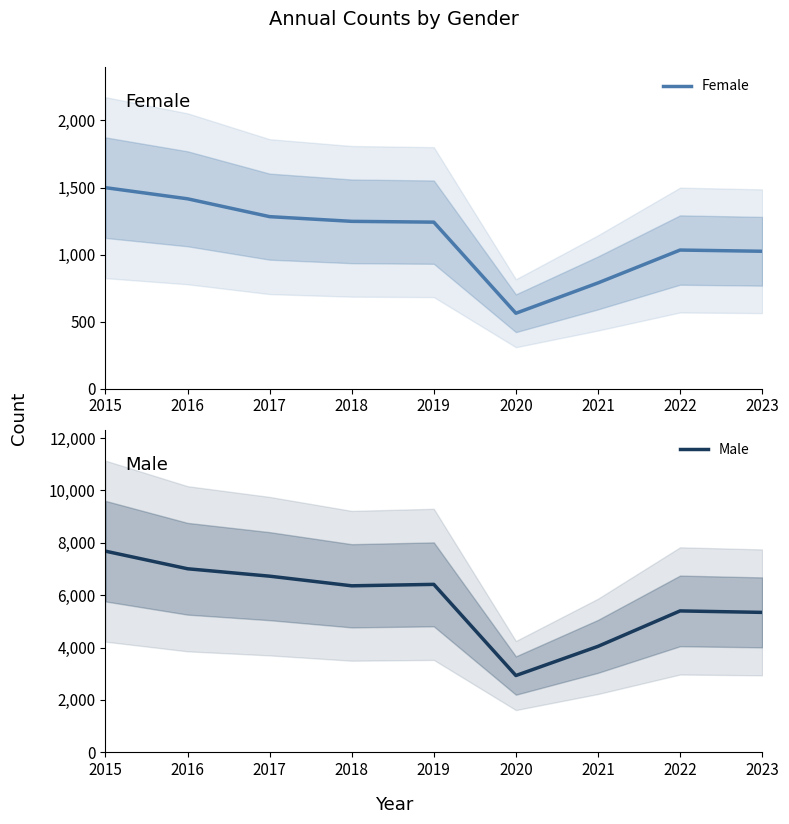

The value of Male at 2021 is 4045. True or false?

True